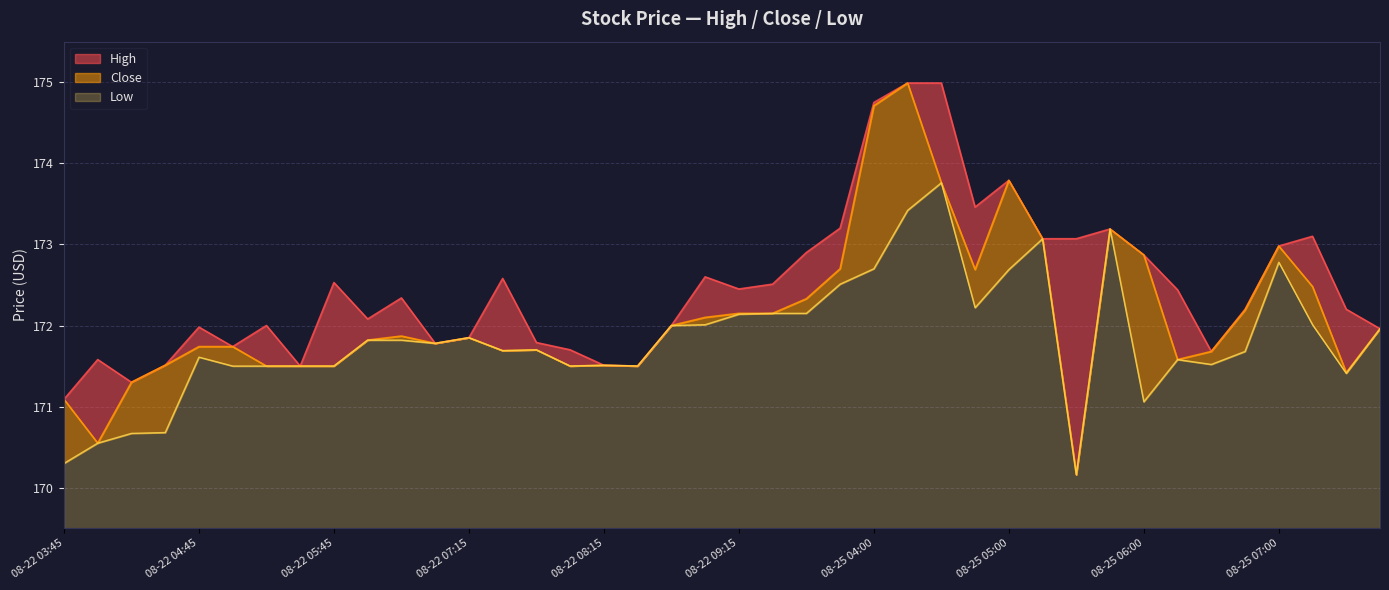

The High series shows 108.2 at 08-22 07:15. True or false?

False